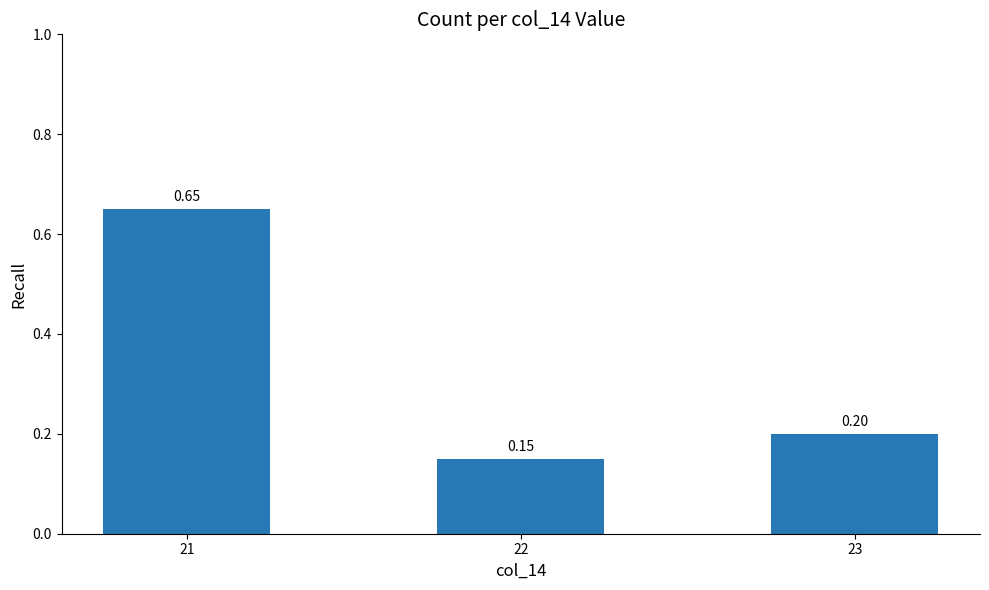

Rank the categories by value from highest to lowest.

21, 23, 22